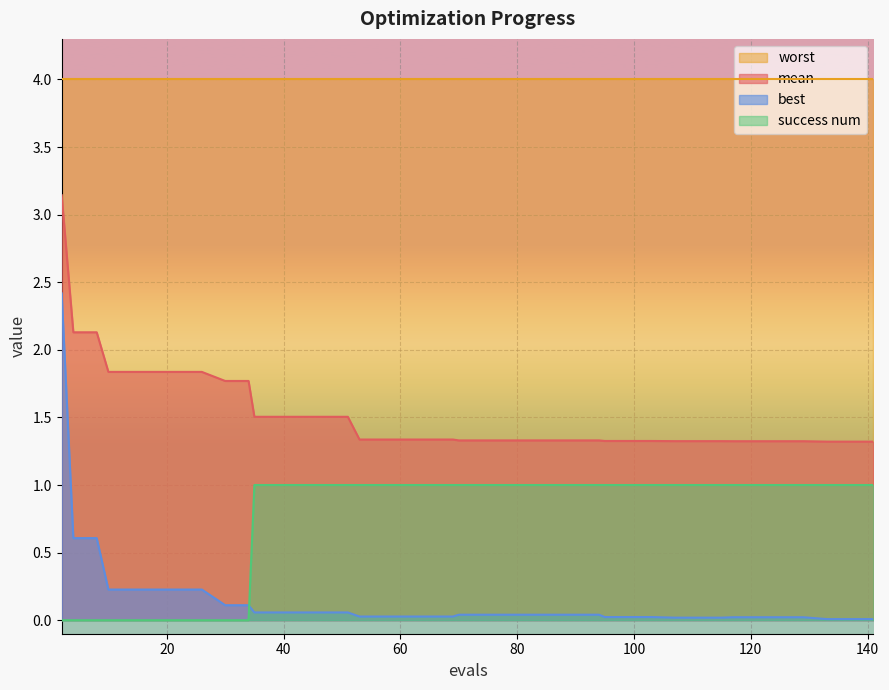

True or false: mean and best cross at least once.

False